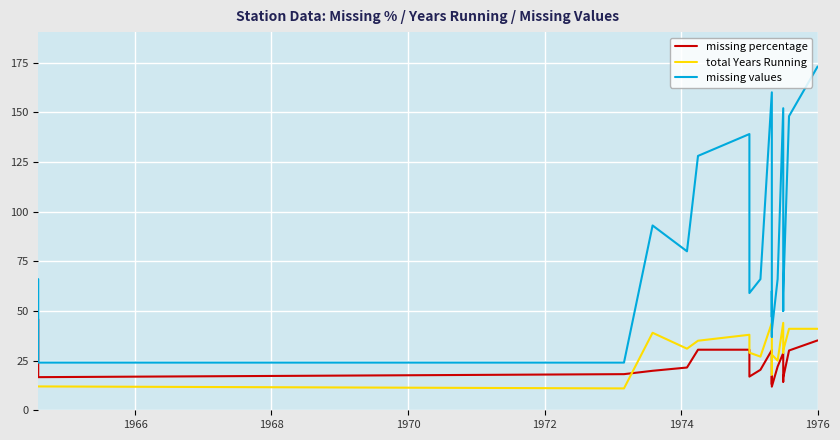

The value of total Years Running at 1974 is 35.0. True or false?

True